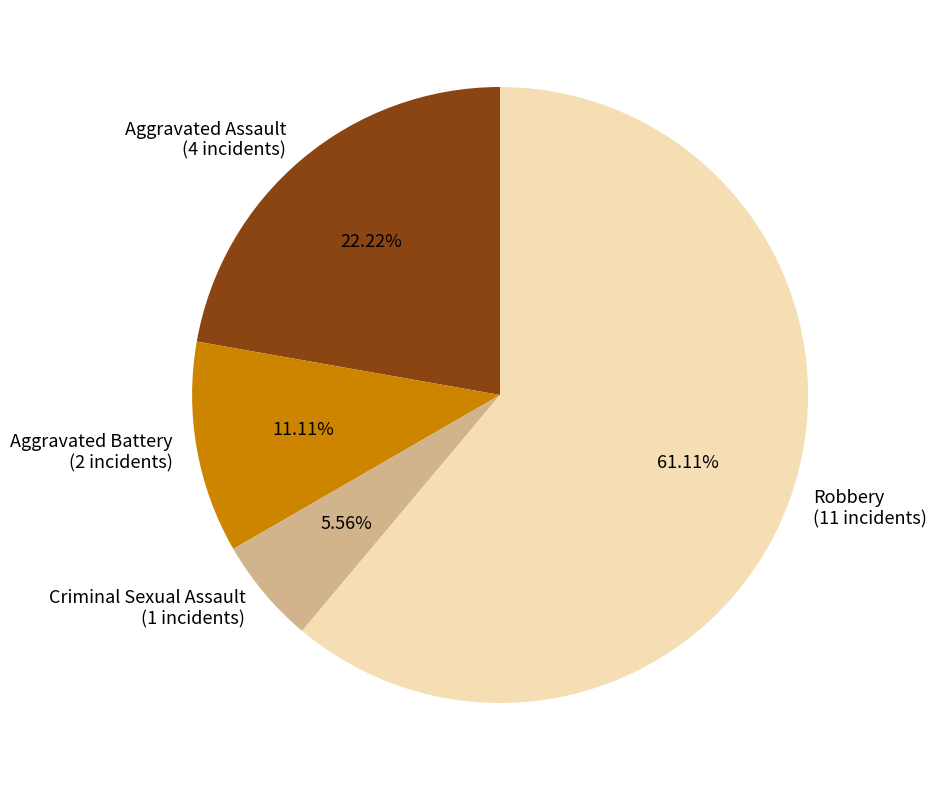

To the nearest percent, what is the difference between the Robbery and Aggravated Assault slice percentages?

39%